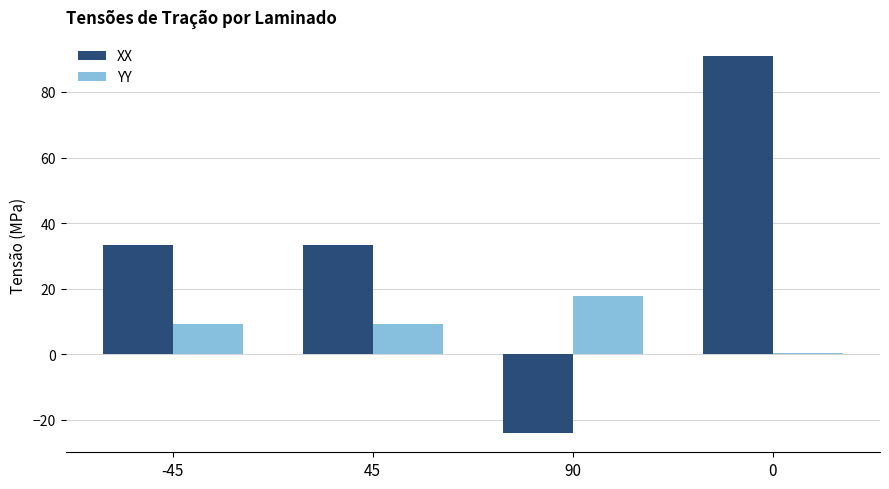

Which category has the highest value in the YY series?

90